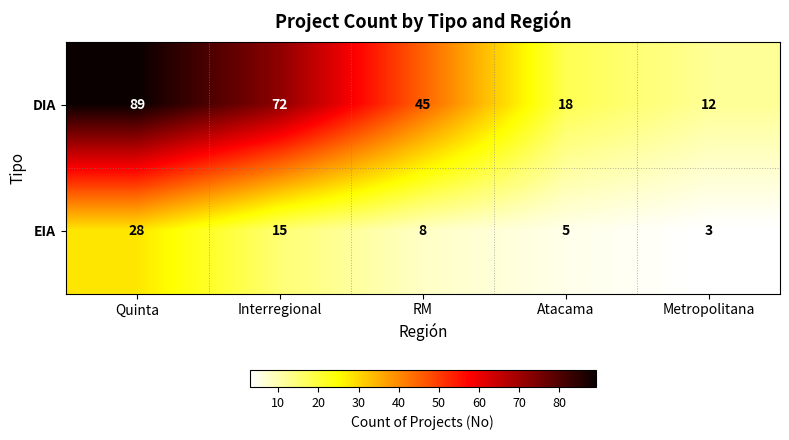

Reading left to right, list all the values displayed in this chart.

DIA: 89	72	45	18	12
EIA: 28	15	8	5	3